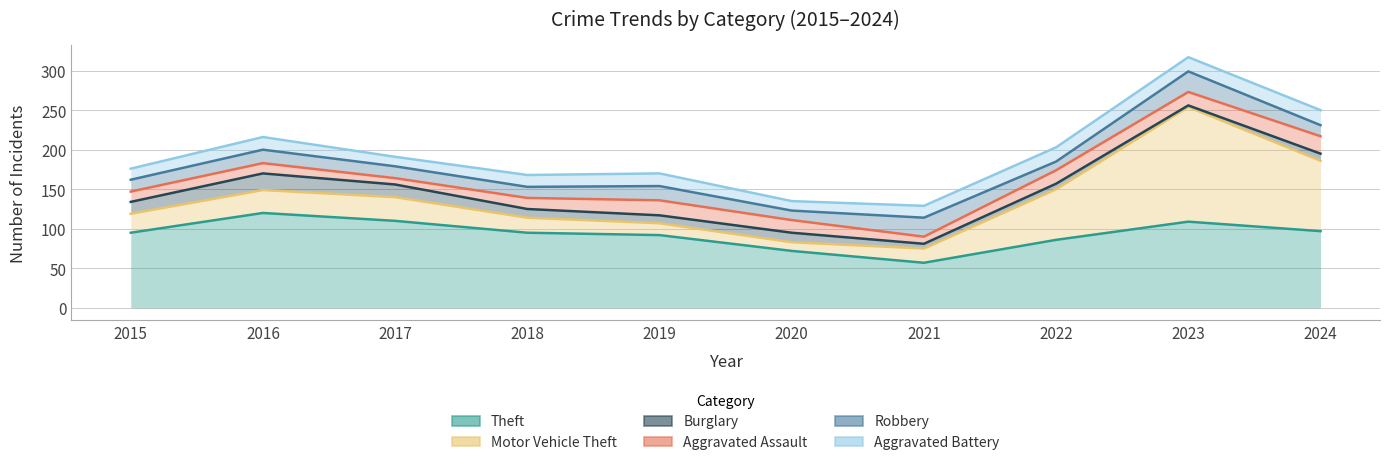

Count the number of categories in the chart.

10